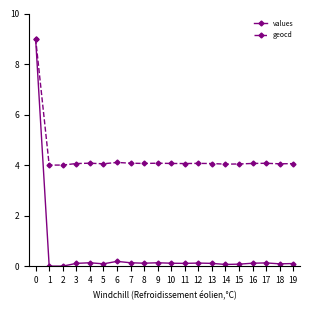

How many data points does each series have?

20